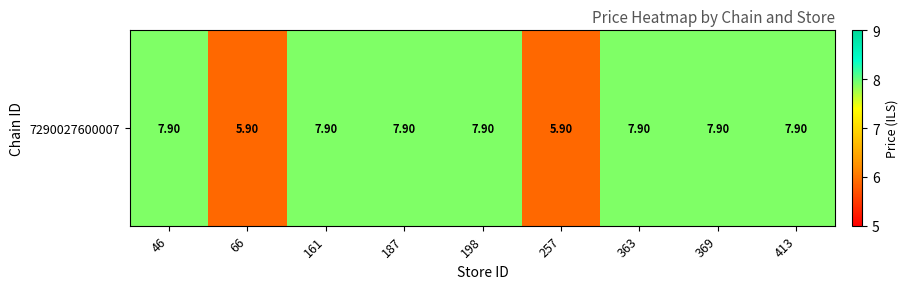

What is the average value?

7.5